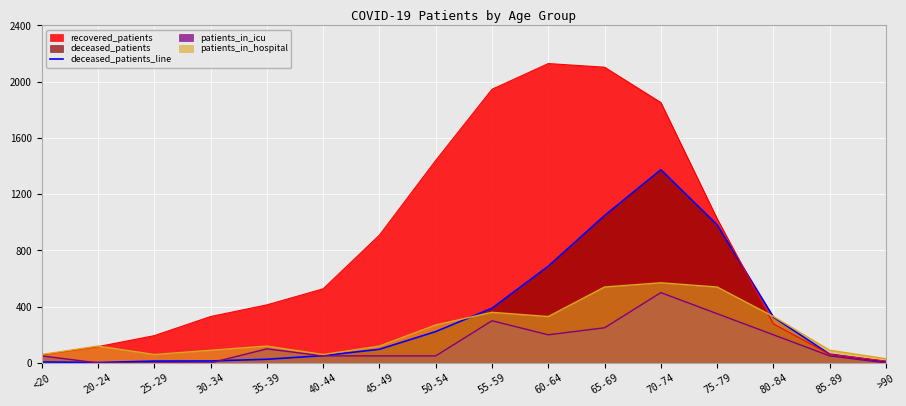

Between 75-79 and >90, which series saw the biggest shift?

recovered_patients